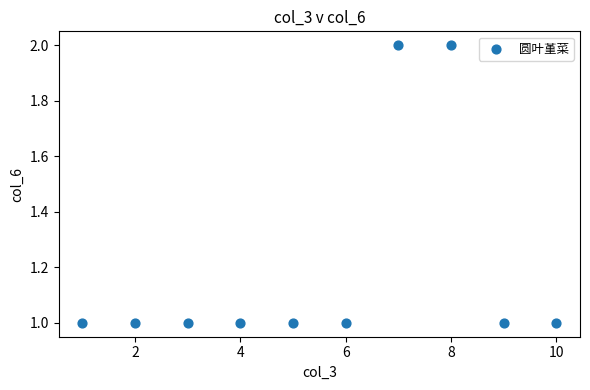

What is the range of X values (max minus min)?

9